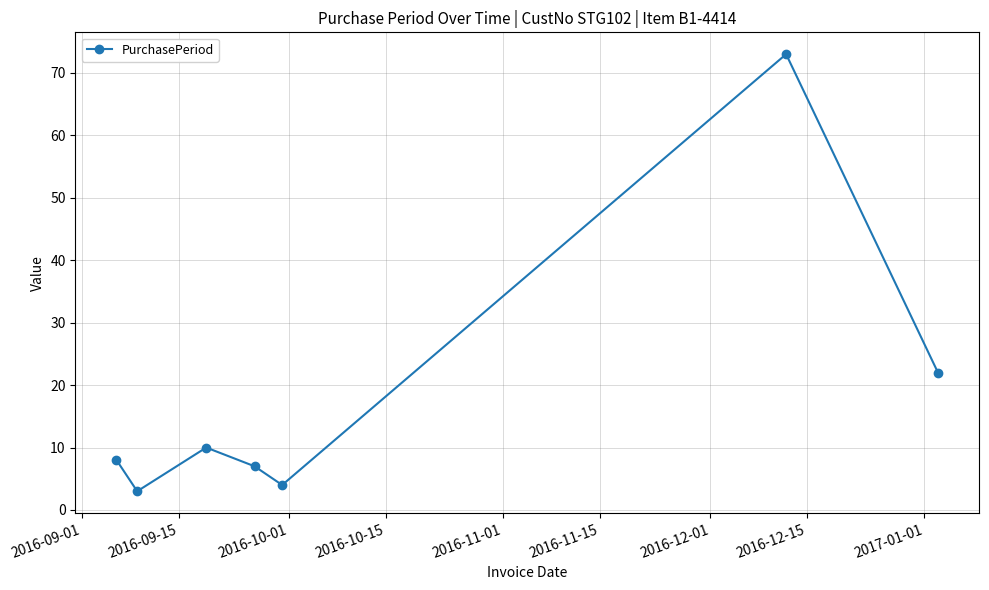

What is the maximum value shown in the chart?

73